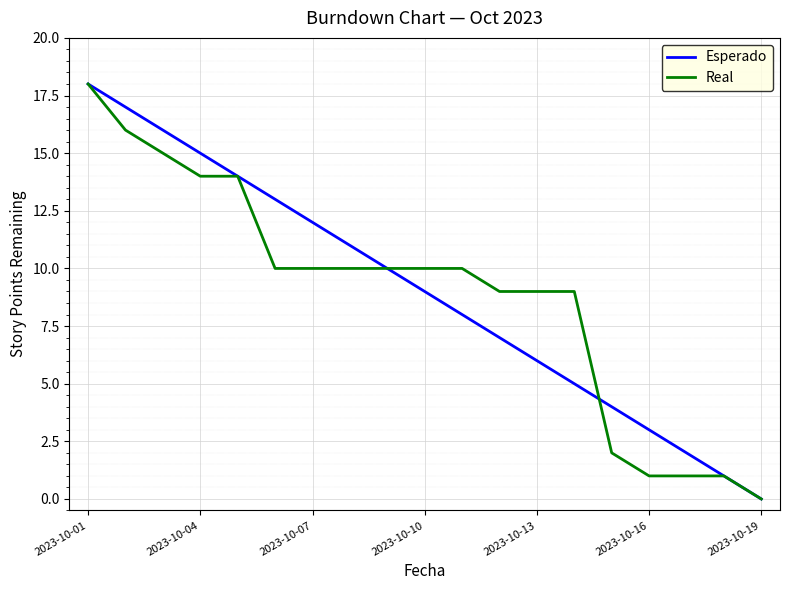

What is the maximum value for Real?

18